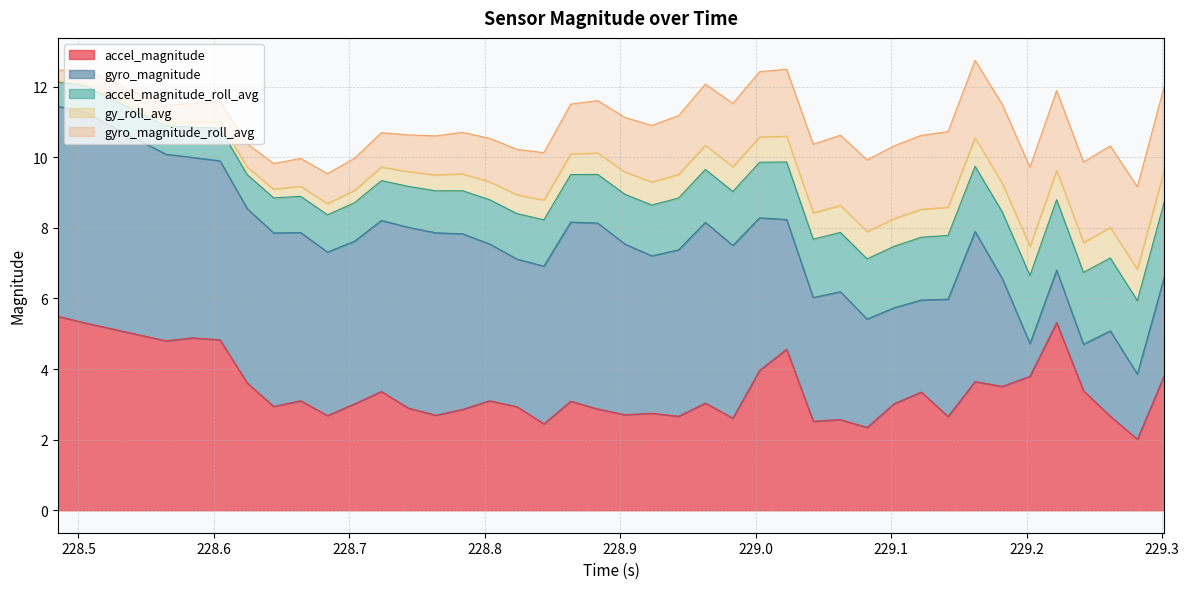

Is it true that accel_magnitude equals 1.0 at 22?

False